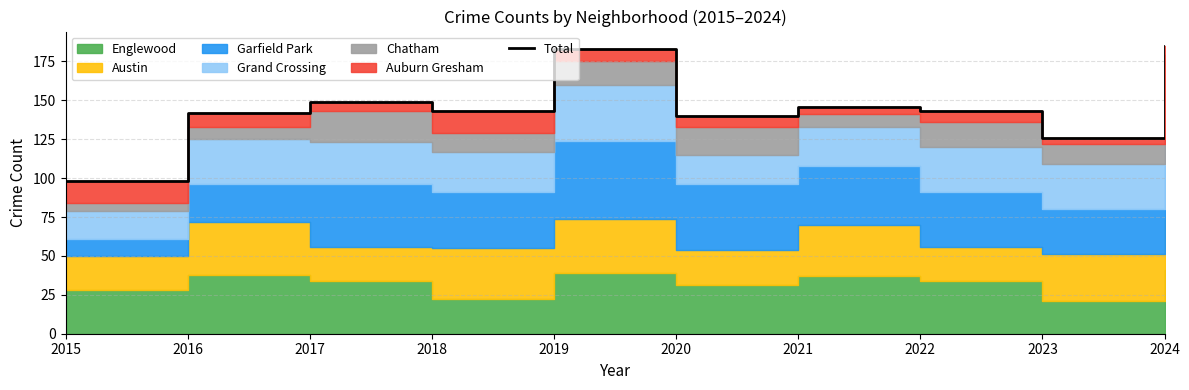

Is it true that the value at 2023 is 126?

True